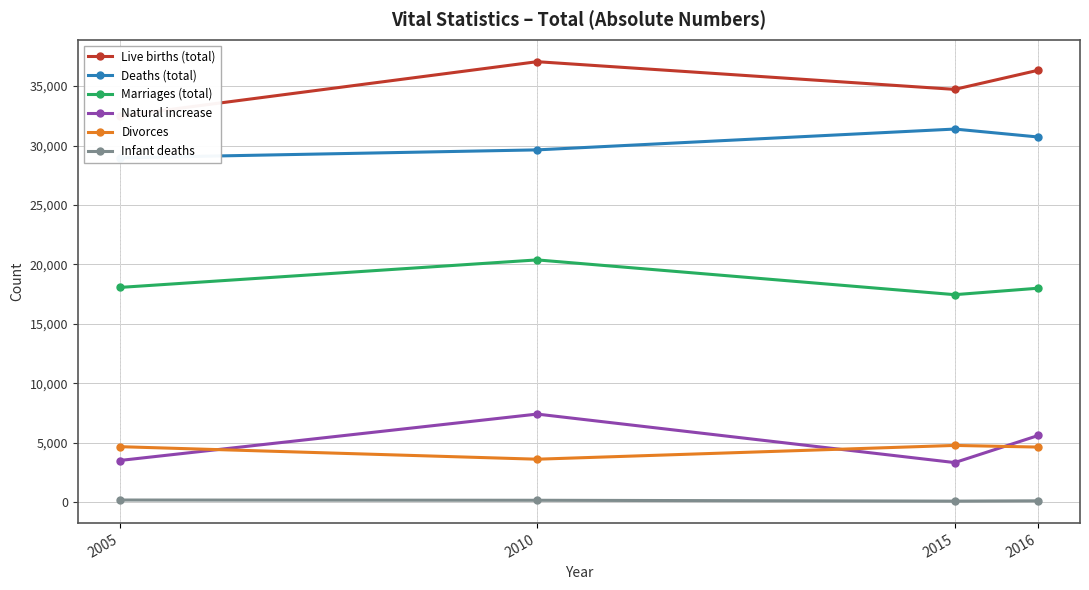

Which has a higher value, 2010 or 2015?

2010